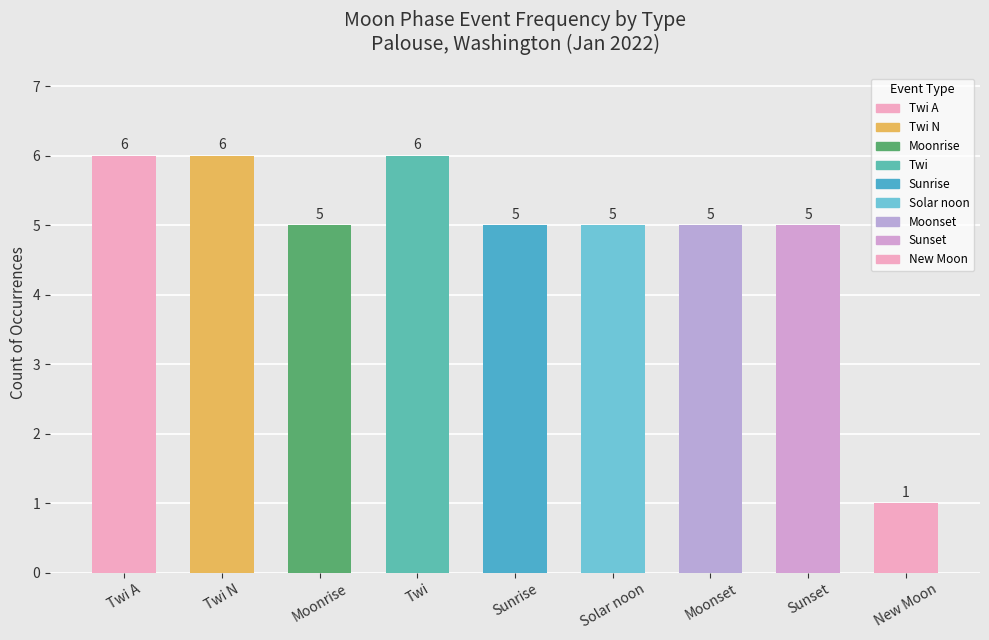

How many values are below 5?

1